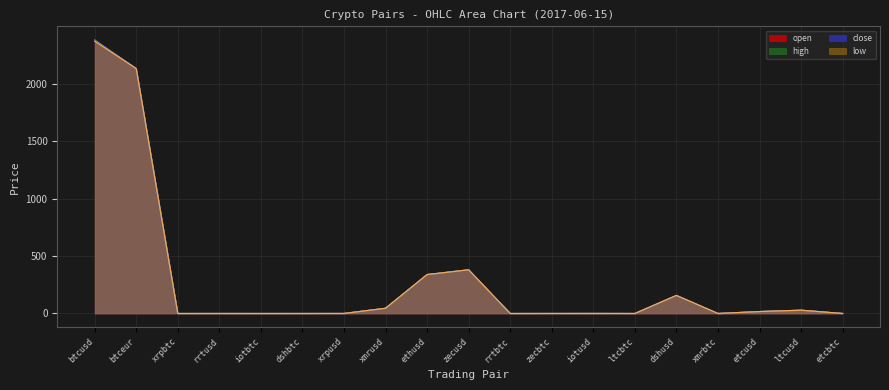

Rank the series at rrtbtc from highest to lowest value.

open, close, high, low